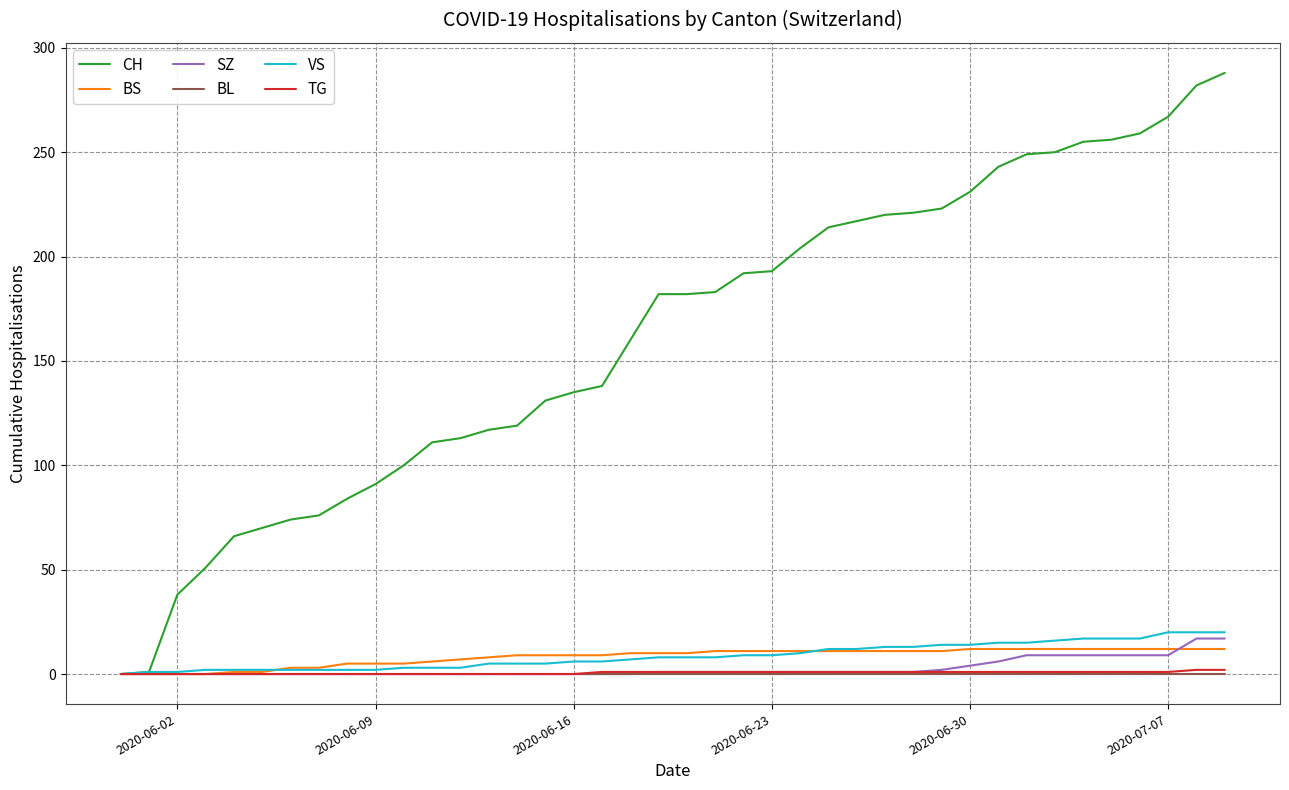

What is the difference between the maximum and minimum values in the CH series?

288